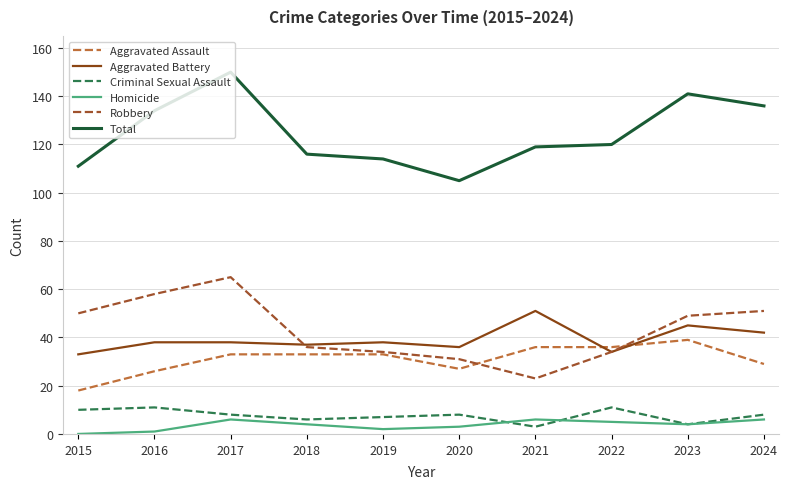

What is the difference between the highest and lowest values at 2020?

102